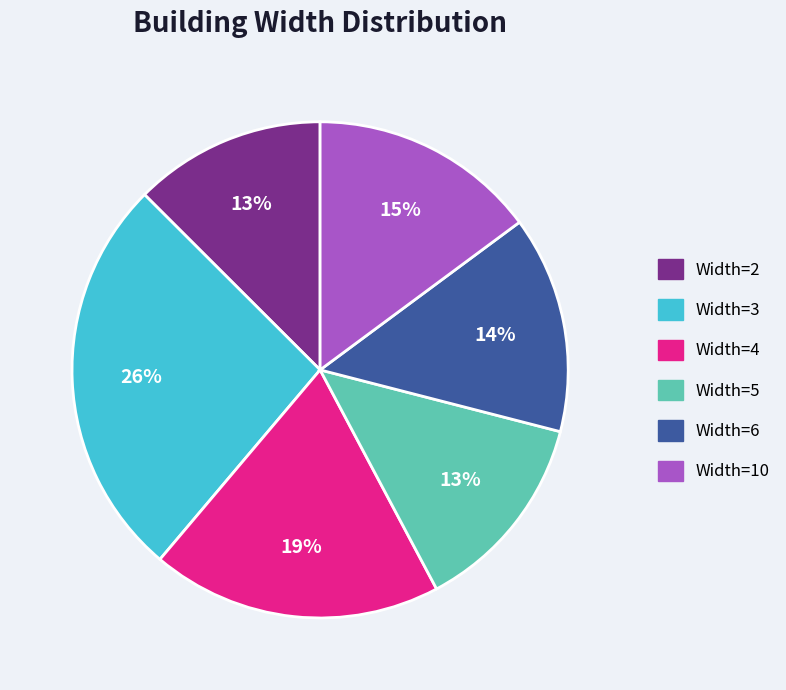

Which has a higher value, Width=3 or Width=2?

Width=3